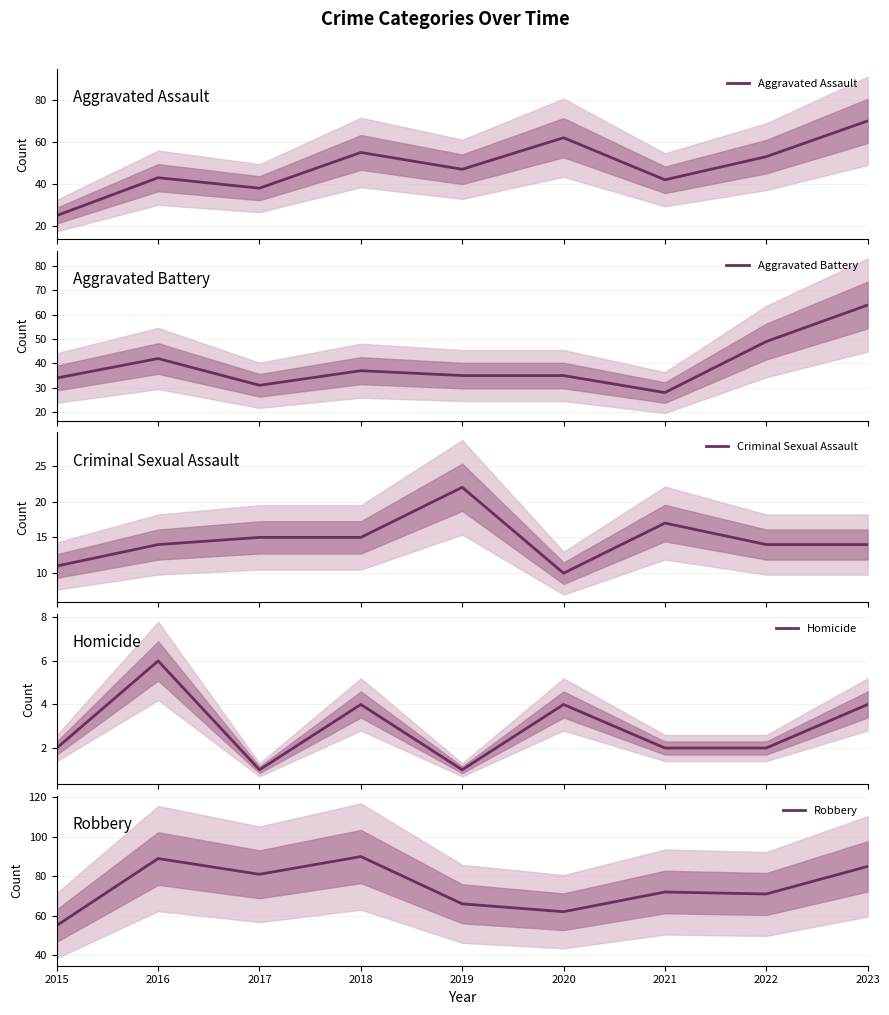

Where is the first local maximum for Homicide?

2016